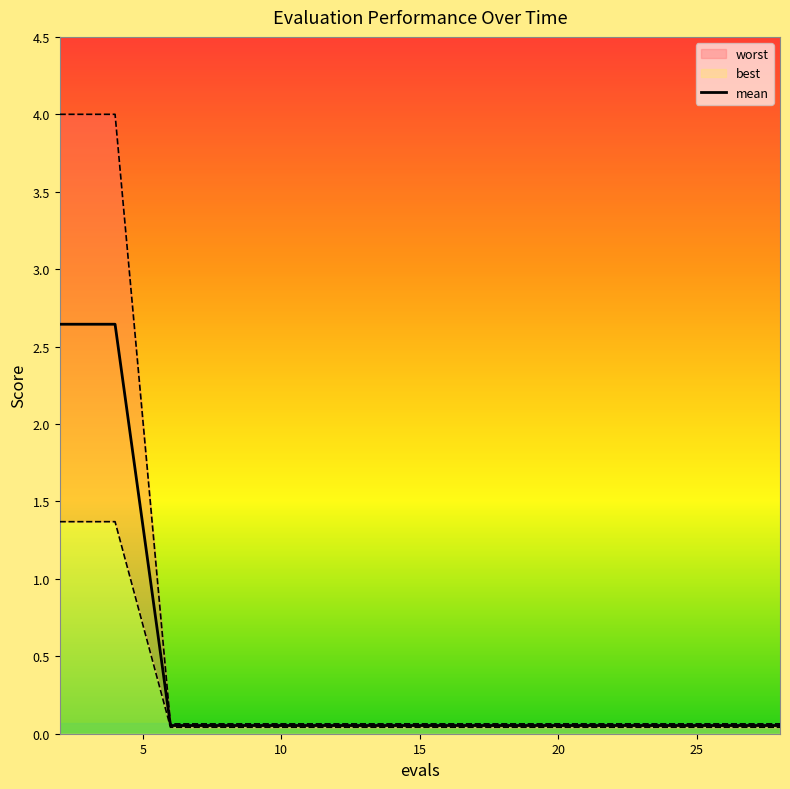

The chart shows a value of 0.5 at 5. True or false?

False